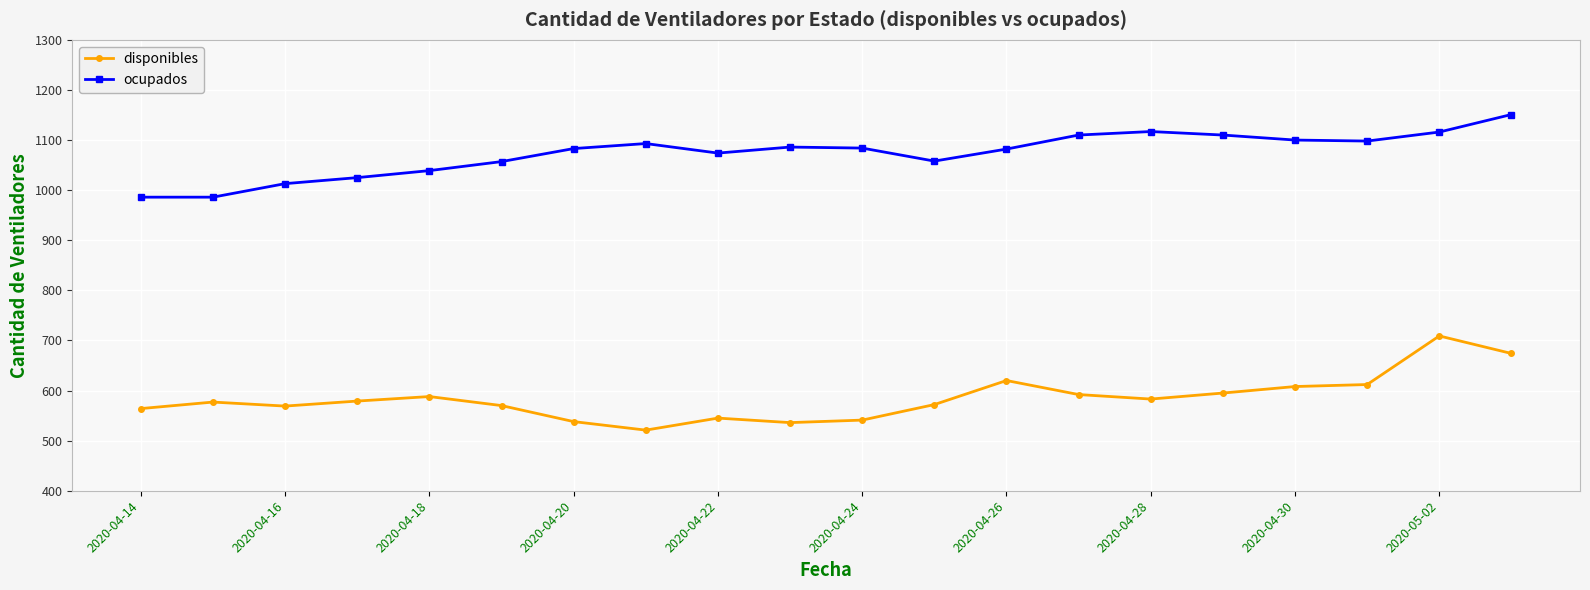

True or false: disponibles and ocupados cross at least once.

False